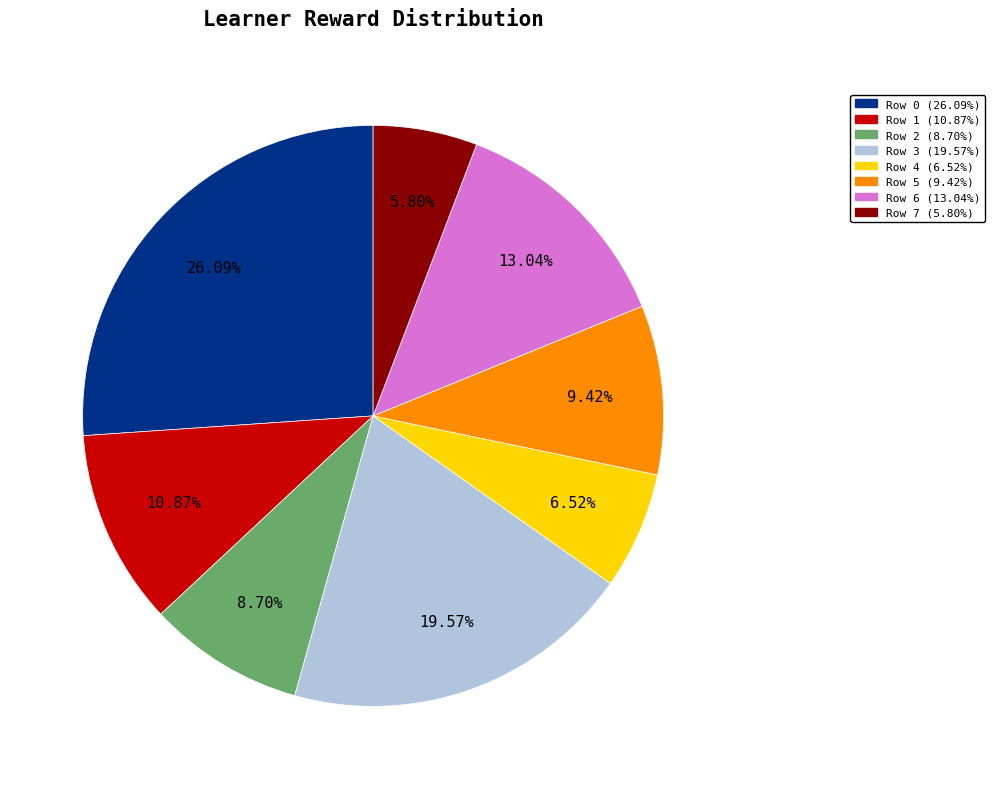

Does any single category account for the majority?

No